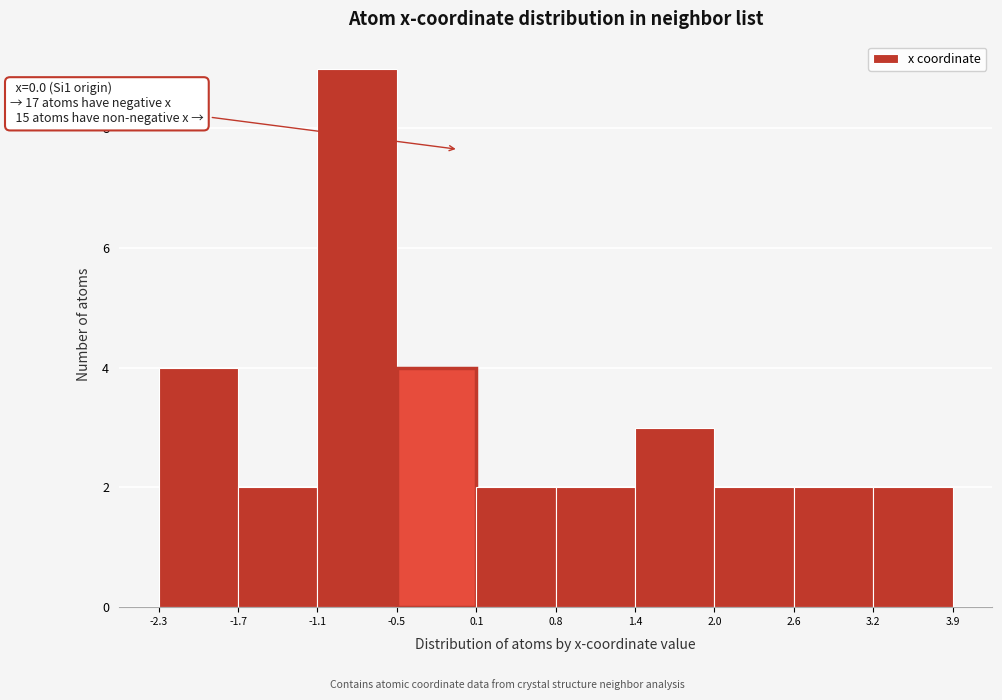

Over which range of the x-axis is the bar tallest?

-1.1 to -0.5